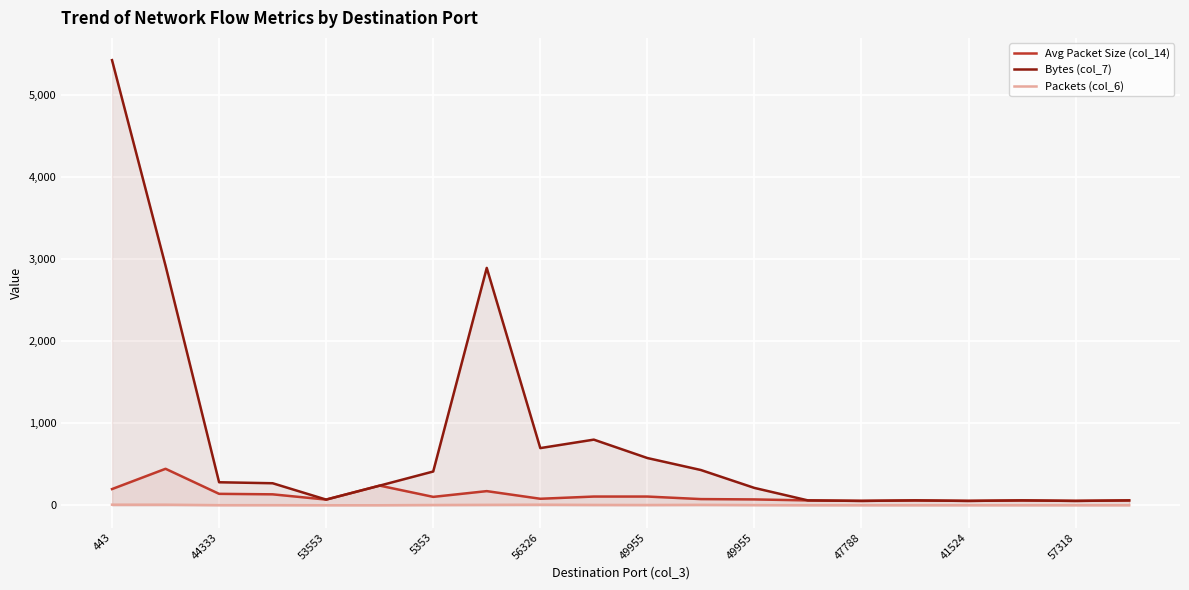

How many lines are shown in the chart?

3